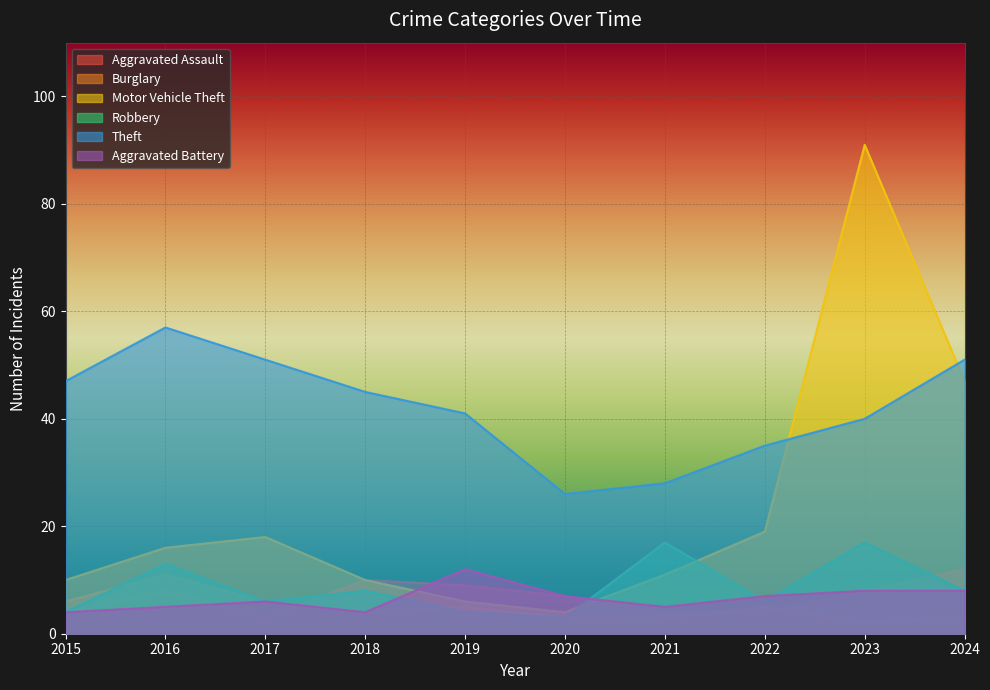

Is the value of Aggravated Battery at 2015 greater than the value of Motor Vehicle Theft at 2021?

No